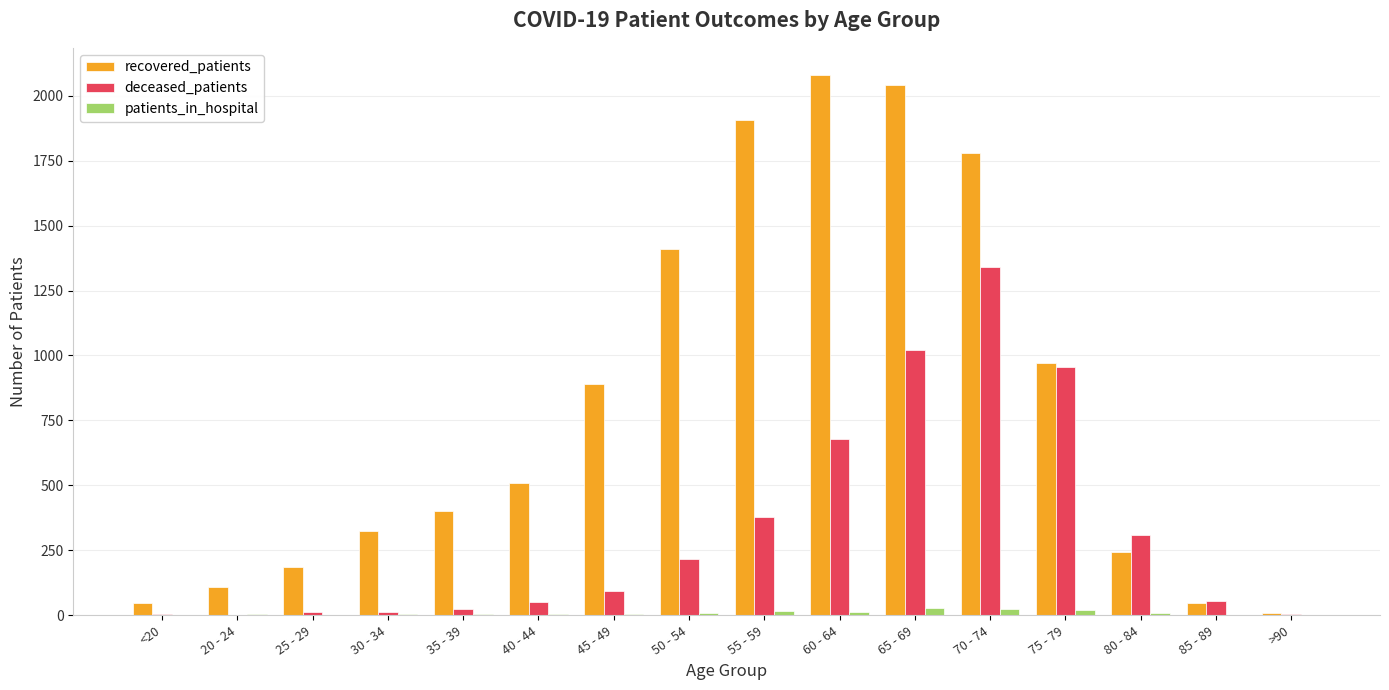

What is the average value of the recovered_patients series?

810